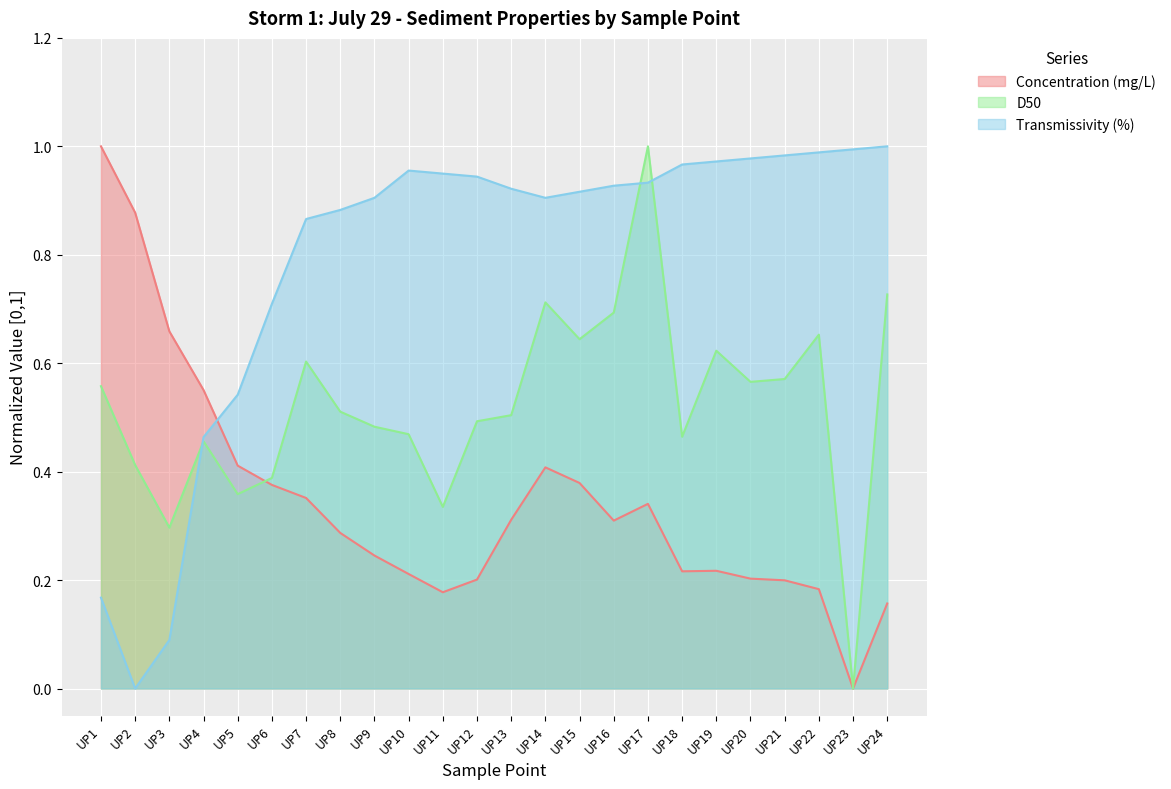

Where is the first local maximum for Transmissivity (%)?

UP10